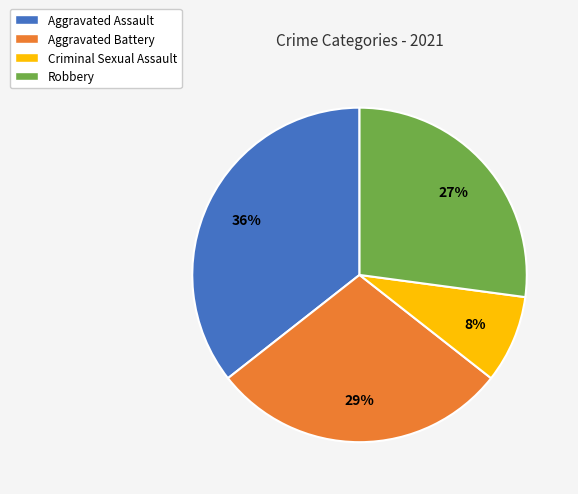

Which category has the smallest portion of the pie?

Criminal Sexual Assault